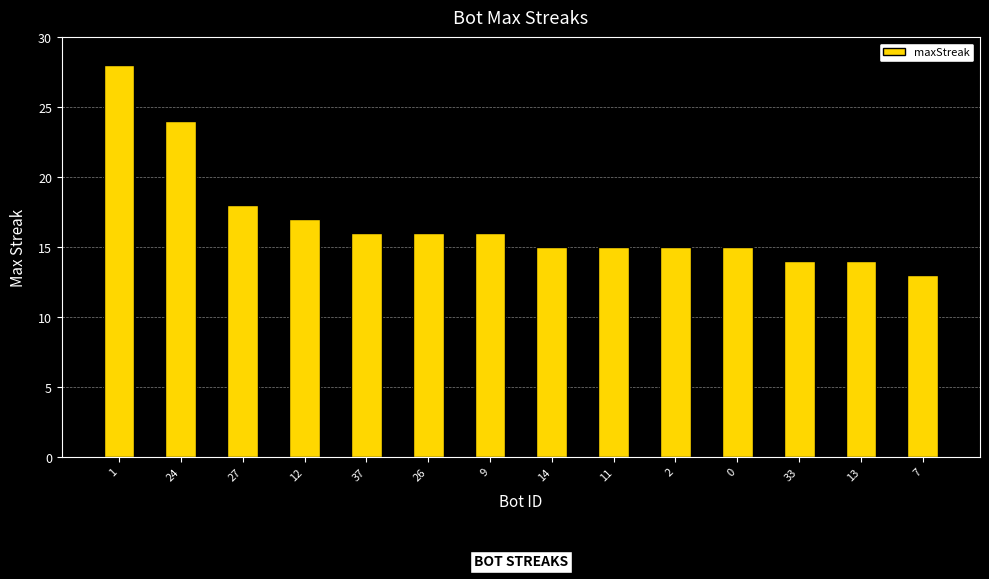

What is the sum of all values?

236